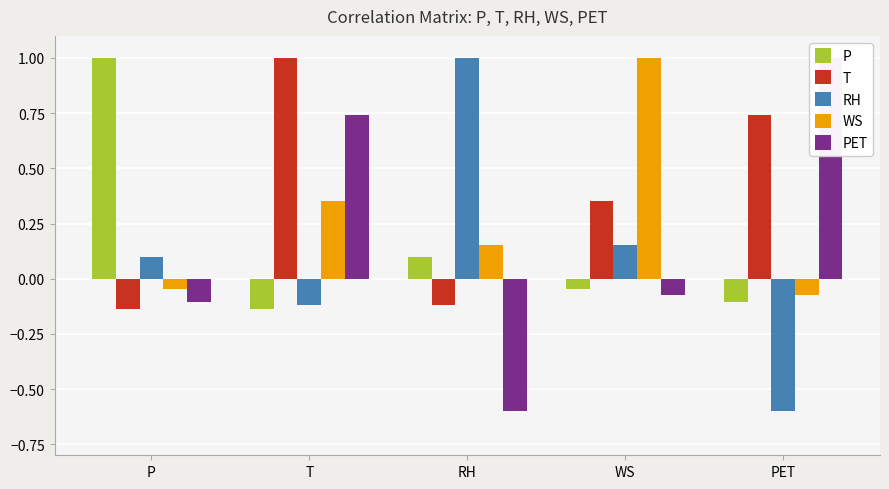

How many values in the PET series are below 0?

3